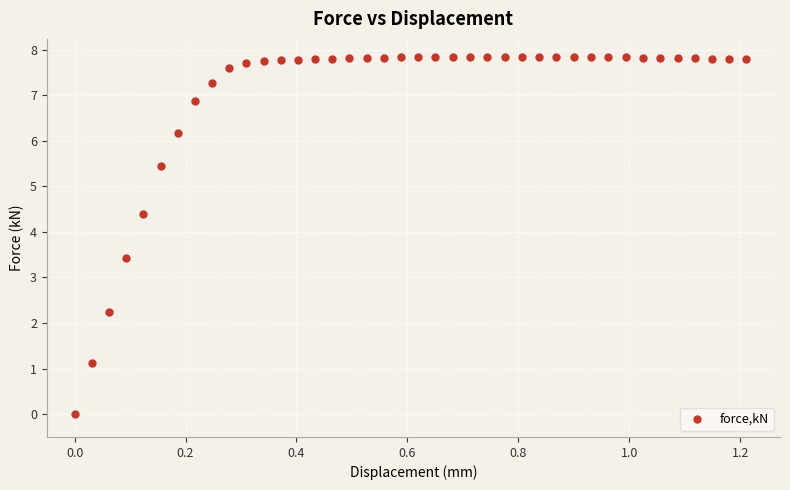

What Y value in the scatter plot is closest to 3?

3.4